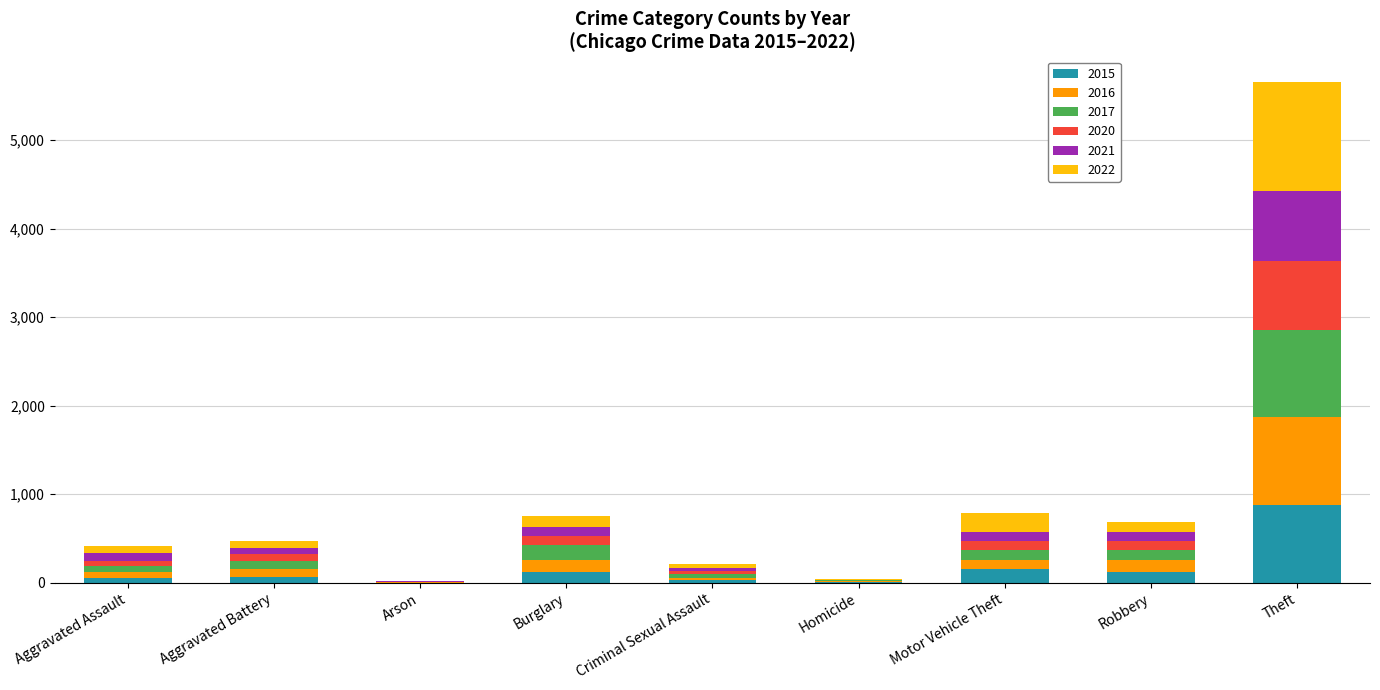

What is the maximum value for 2015?

874